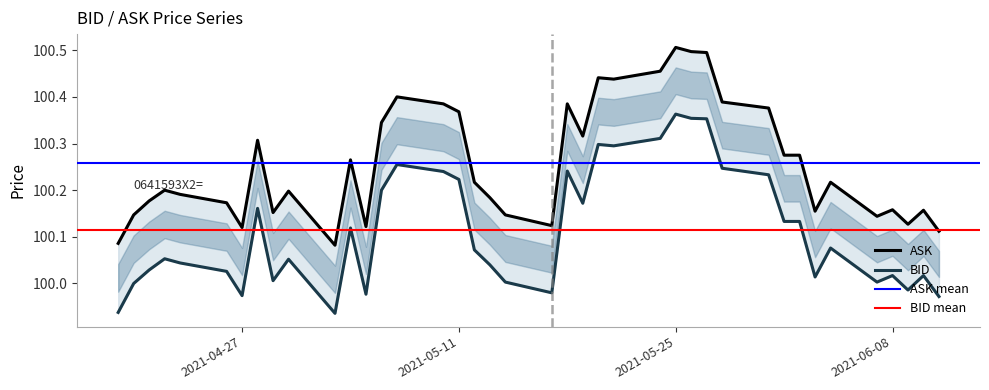

What is the label of the 11th point from the right?

2021-05-28